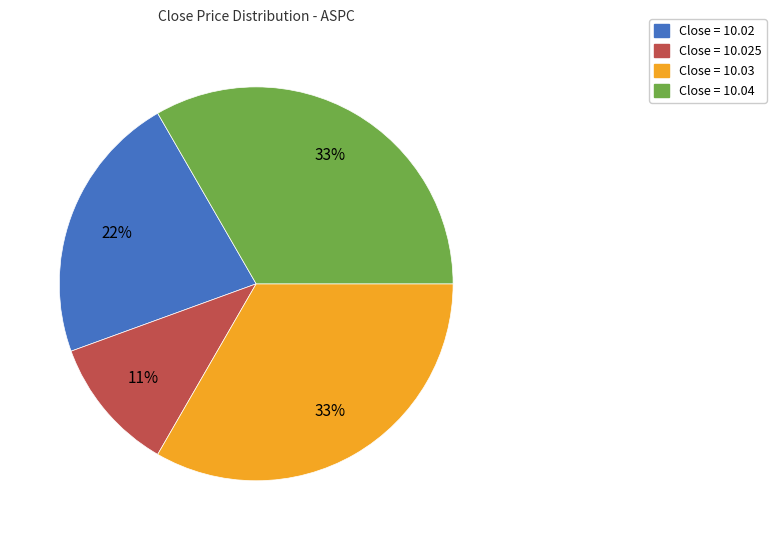

Is there a majority slice in this chart?

No